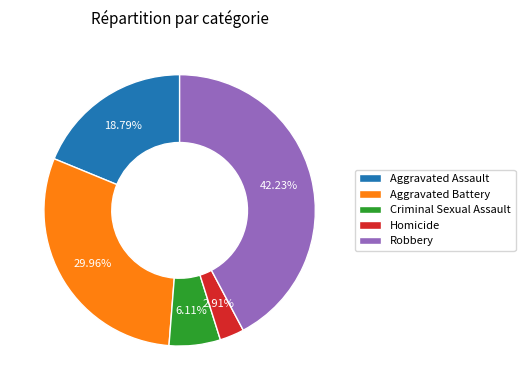

Between Aggravated Battery and Criminal Sexual Assault, which is larger?

Aggravated Battery